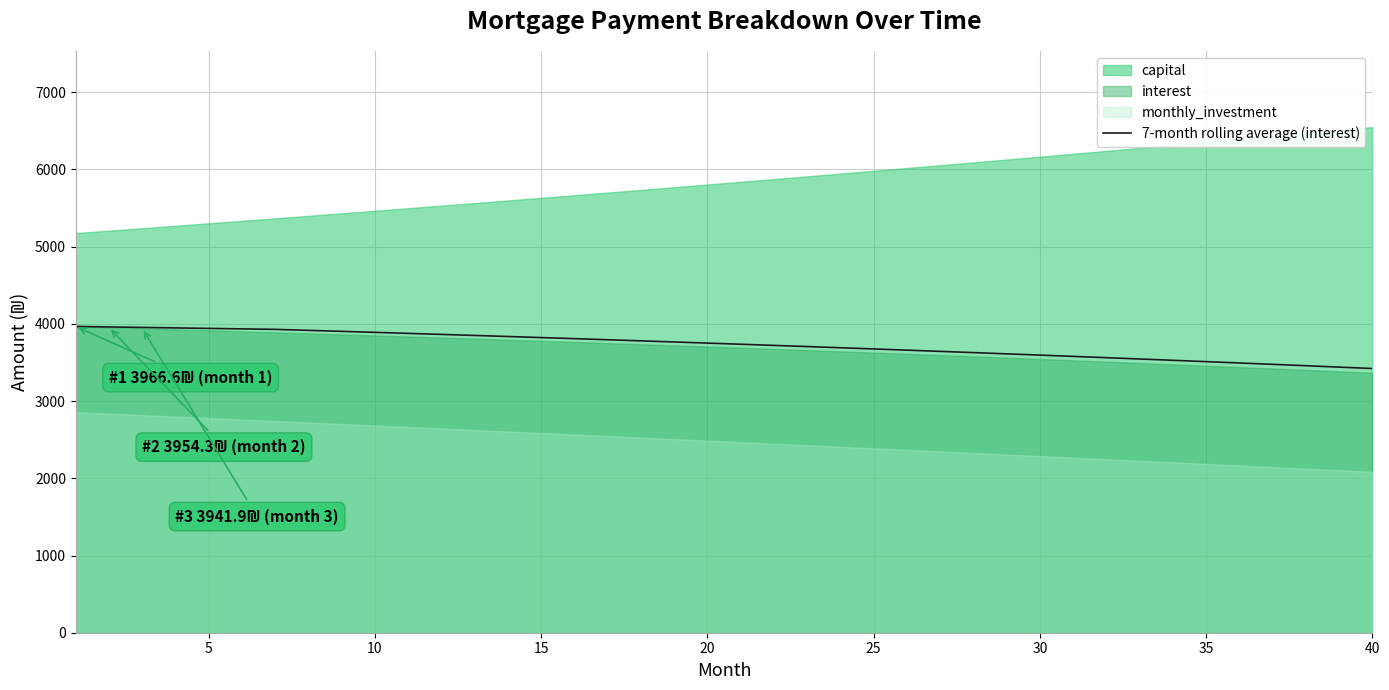

What is the maximum value for 7-month rolling average (interest)?

3966.6